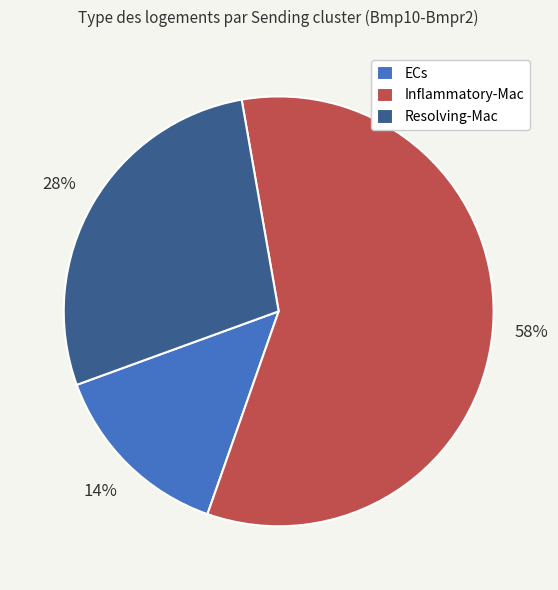

Do Resolving-Mac and ECs together represent more than half of the pie?

No